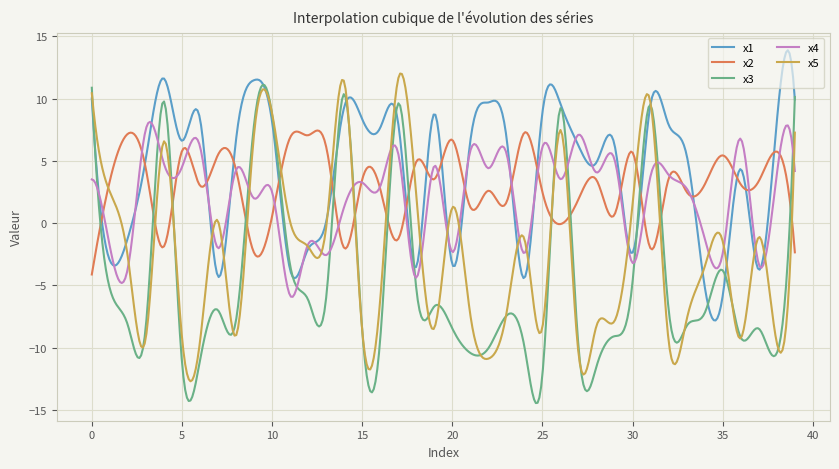

What is the lowest value of the x3 series?

-14.4